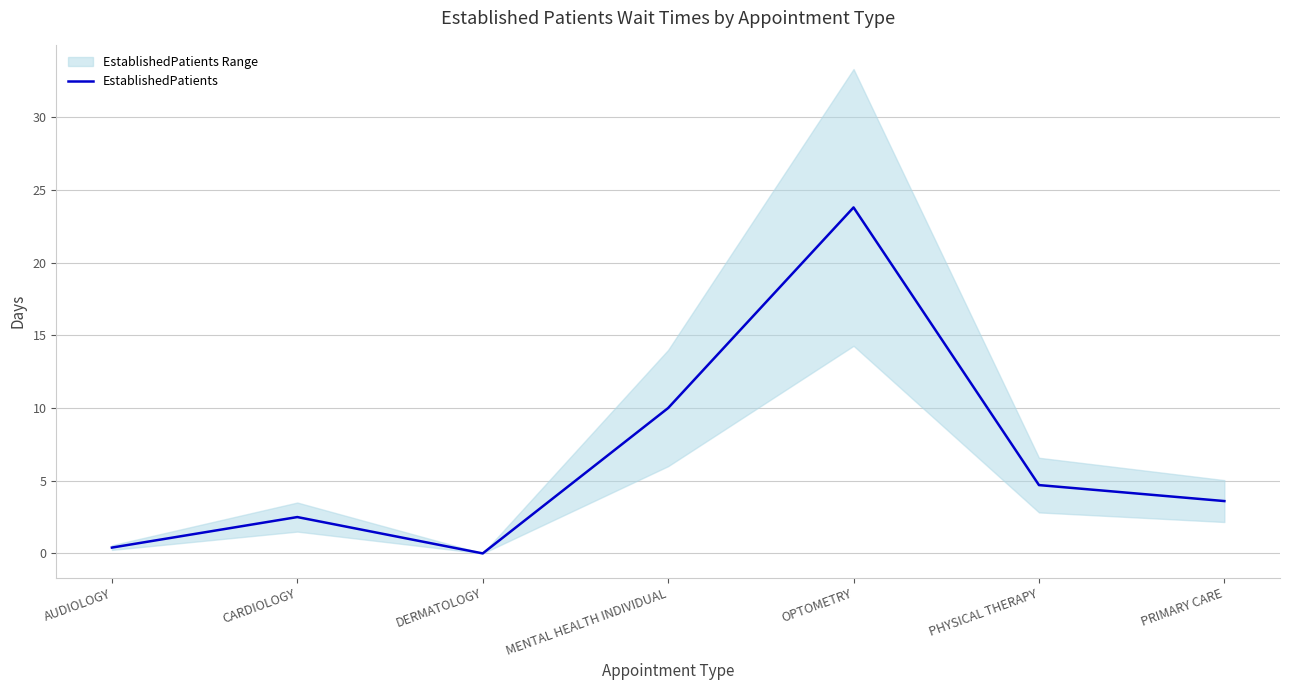

Rank the categories by value from lowest to highest.

DERMATOLOGY, AUDIOLOGY, CARDIOLOGY, PRIMARY CARE, PHYSICAL THERAPY, MENTAL HEALTH INDIVIDUAL, OPTOMETRY